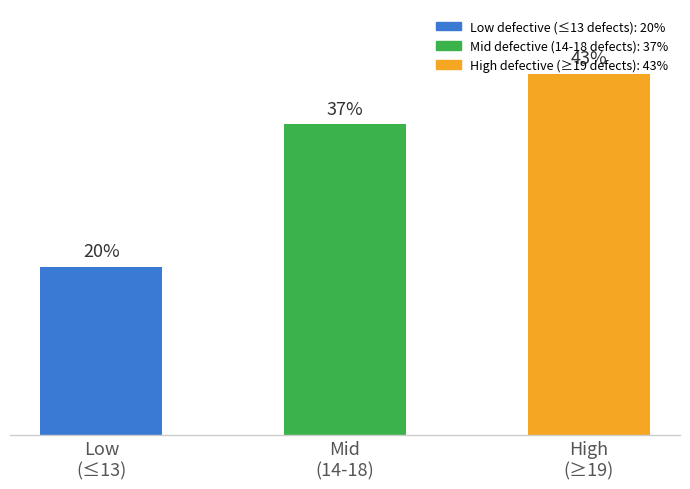

Are the bars horizontal?

No